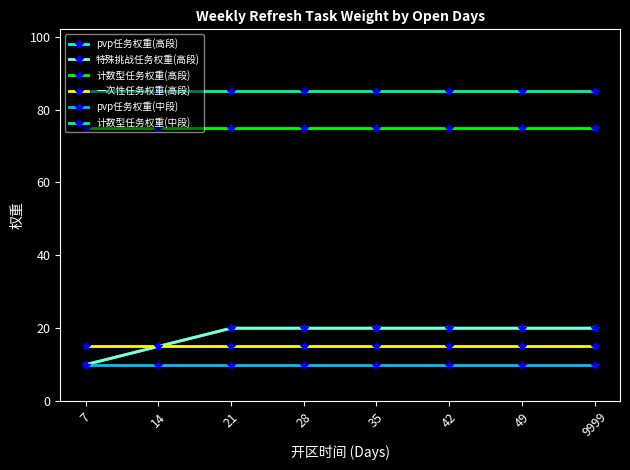

Where is 计数型任务权重(中段) nearest to the value 85?

7